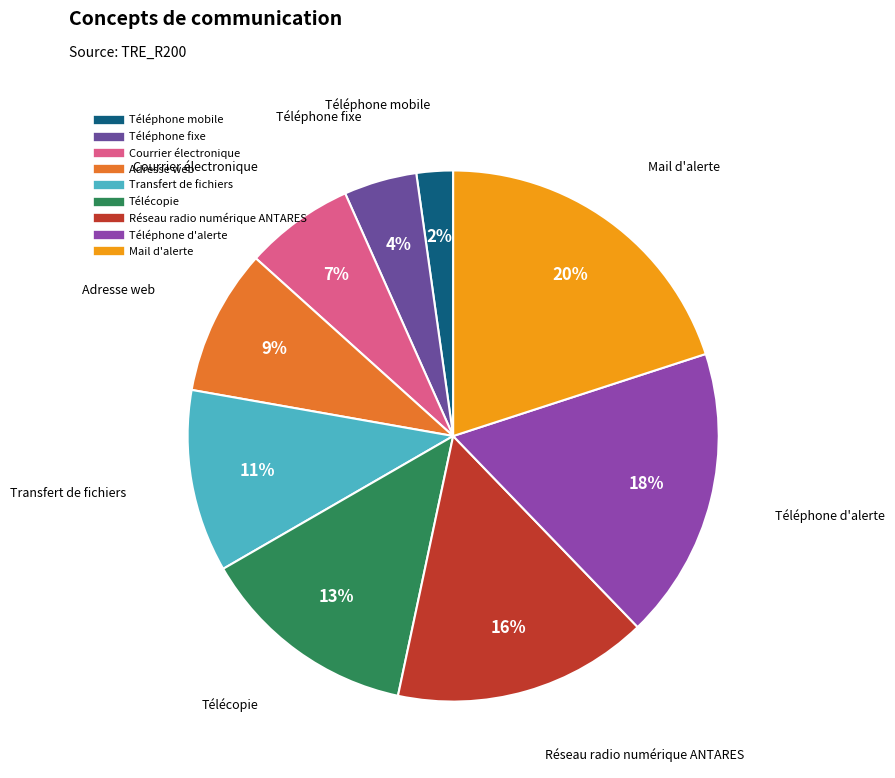

To the nearest percent, what portion does Télécopie represent?

13%